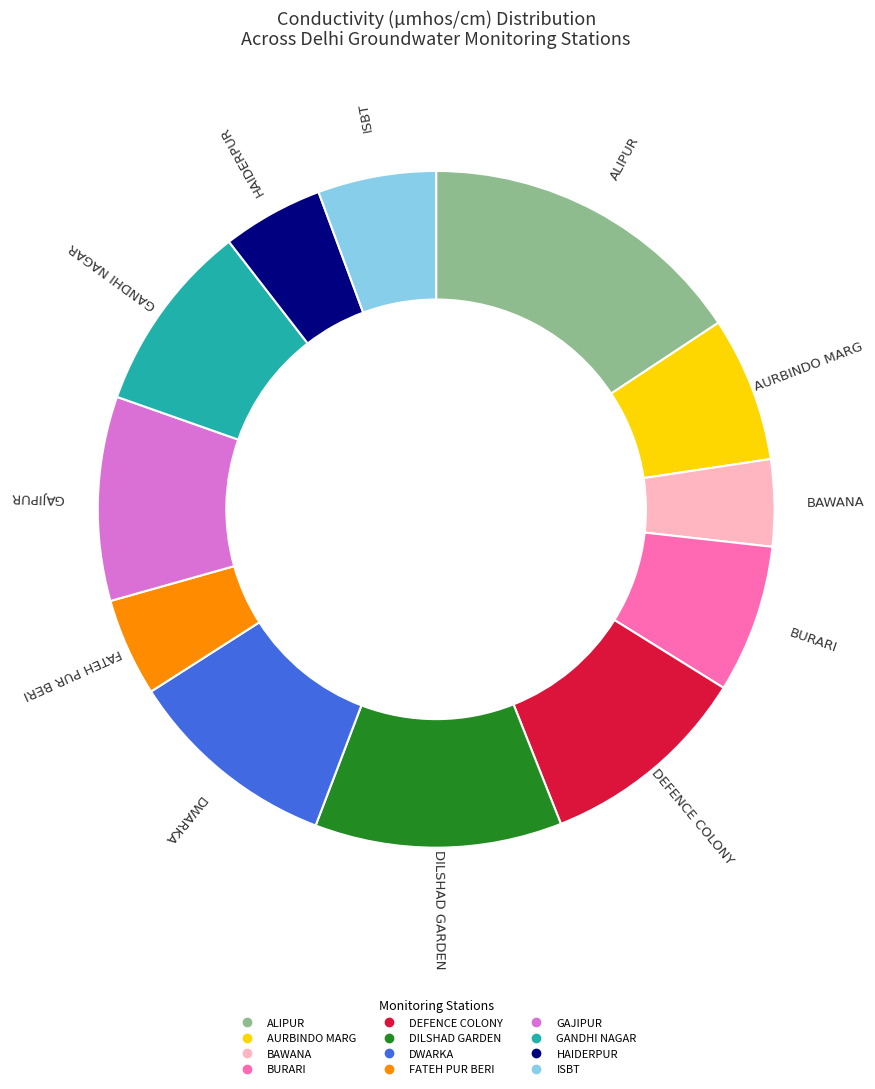

Does any single category account for the majority?

No